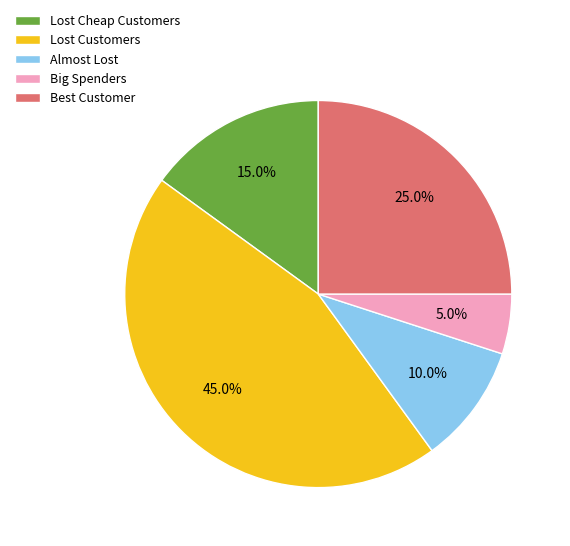

Combined, what portion of the pie is Best Customer and Lost Customers?

70.0%